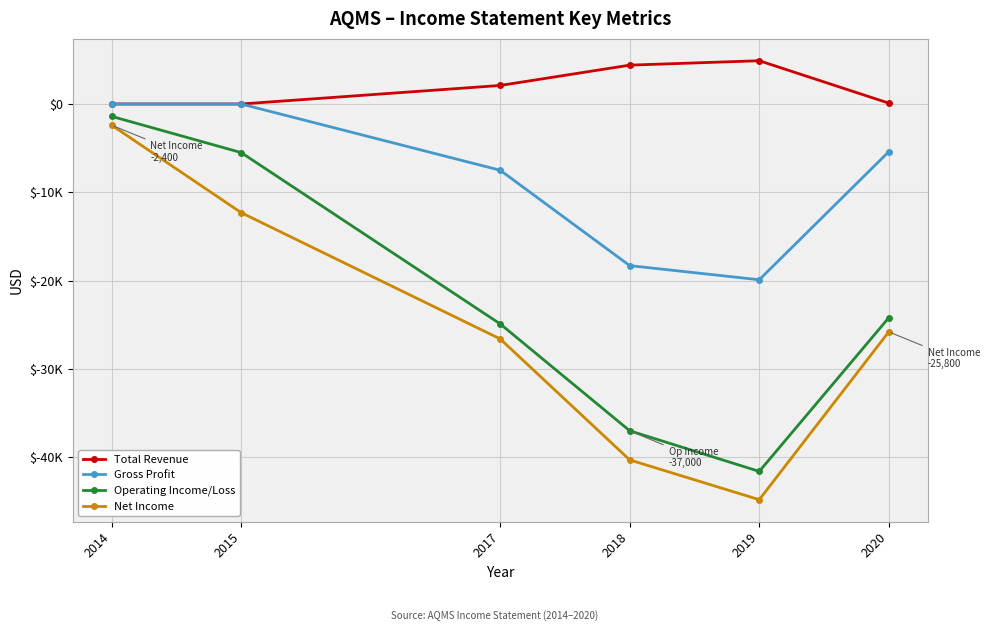

Does the chart have visible grid lines?

Yes